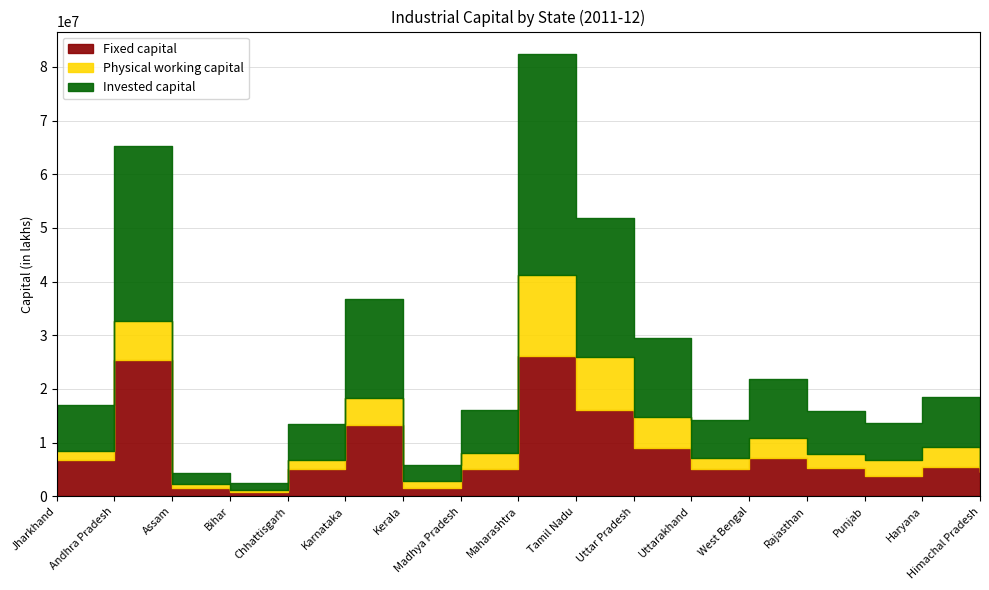

True or false: Fixed capital has a value of 8967830 at Haryana.

False